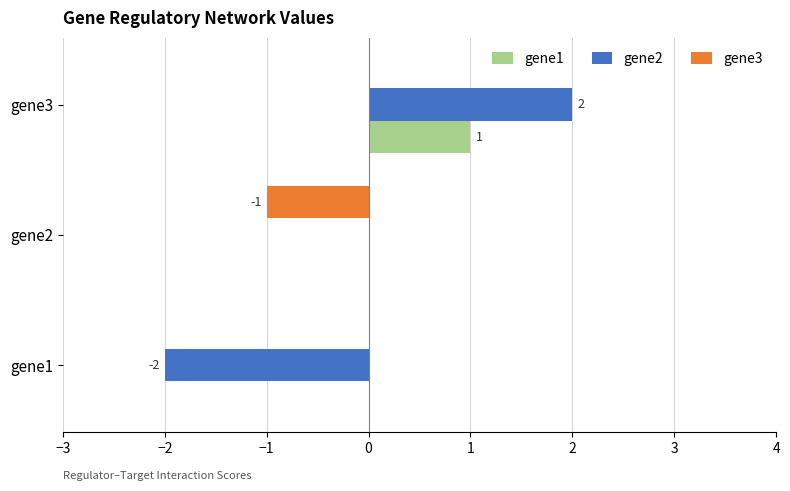

Which category has the highest value in the gene2 series?

gene3